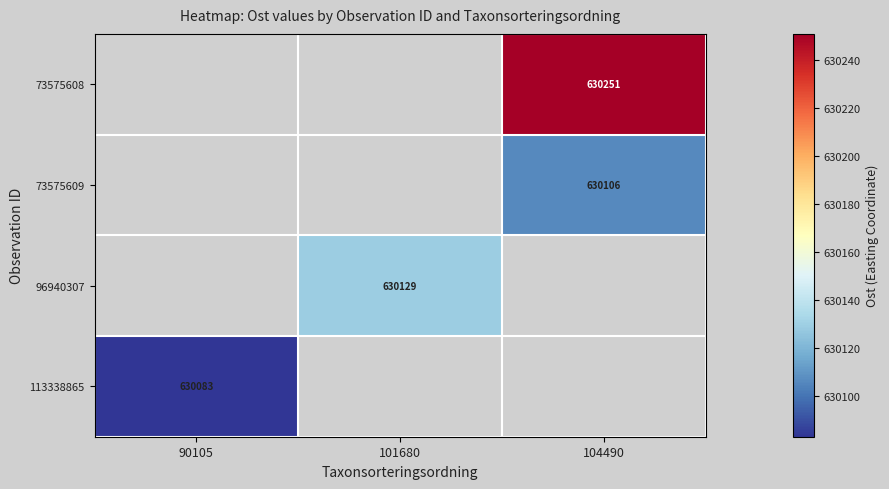

How many values in 73575608 are above zero?

1